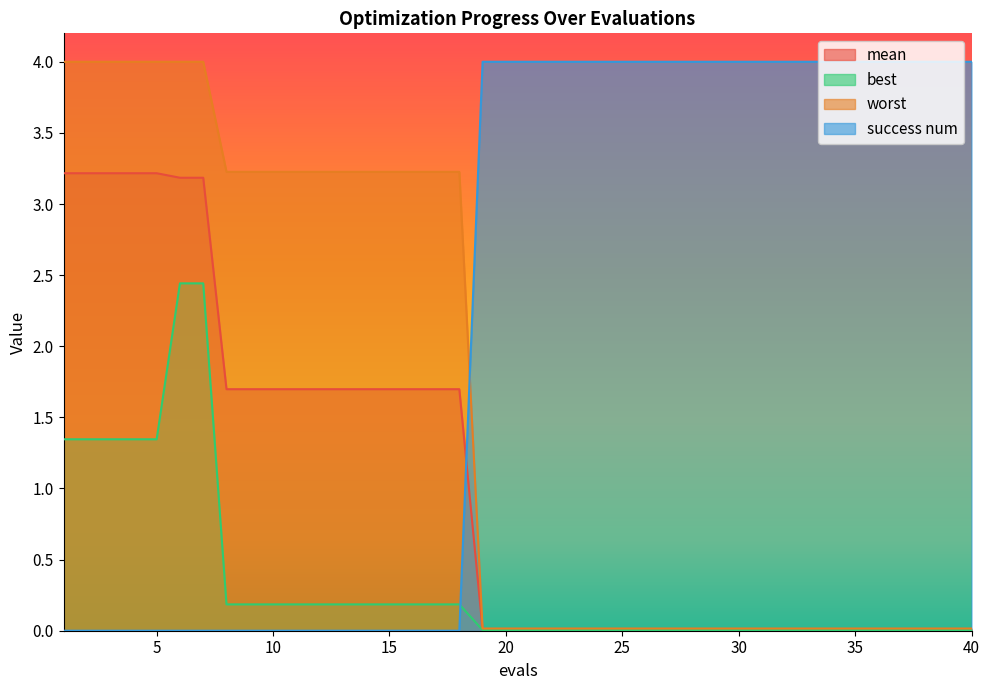

At which label does mean reach its minimum?

19